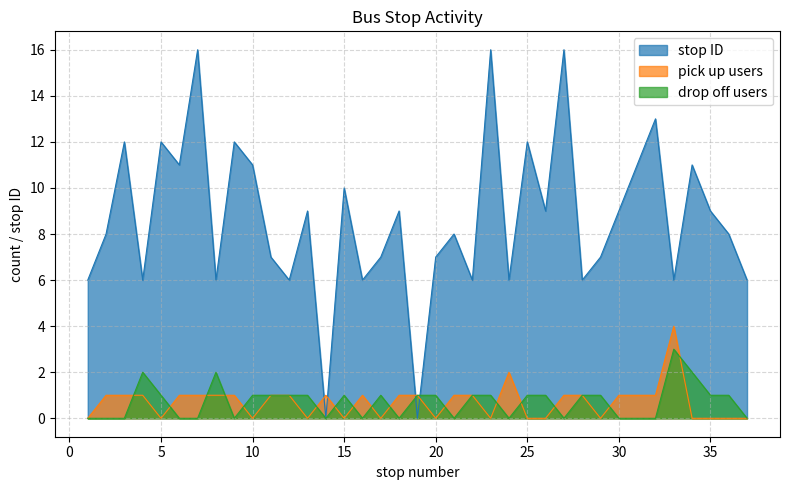

Reading left to right, list all the values displayed in this chart.

pick up users: 0	1	1	1	0	1	1	1	1	0	1	1	0	1	0	1	0	1	1	0	1	1	0	2	0	0	1	1	0	1	1	1	4	0	0	0	0
drop off users: 0	0	0	2	1	0	0	2	0	1	1	1	1	0	1	0	1	0	1	1	0	1	1	0	1	1	0	1	1	0	0	0	3	2	1	1	0
stop ID: 6	8	12	6	12	11	16	6	12	11	7	6	9	0	10	6	7	9	0	7	8	6	16	6	12	9	16	6	7	9	11	13	6	11	9	8	6